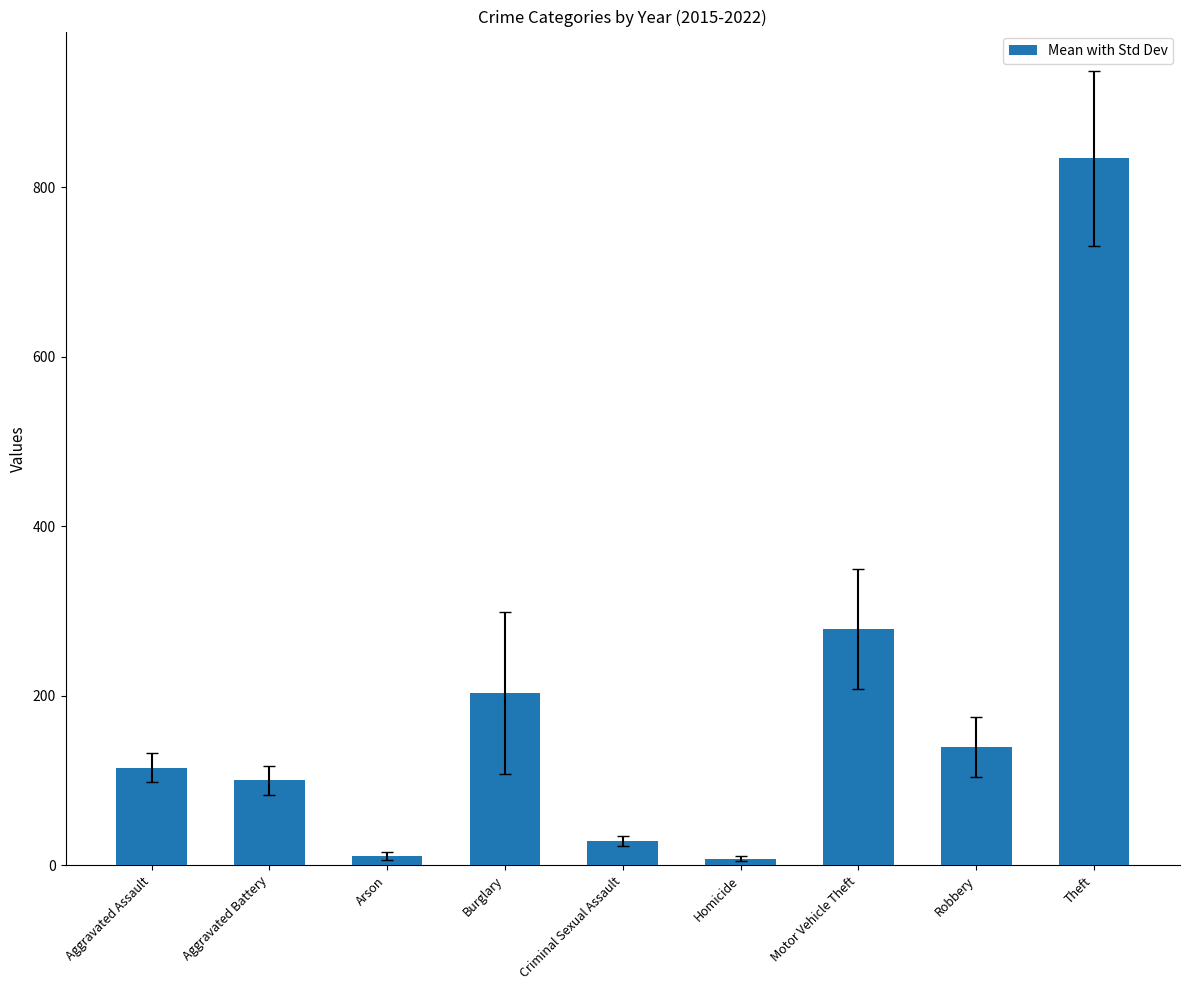

Count the number of data series in this chart.

1